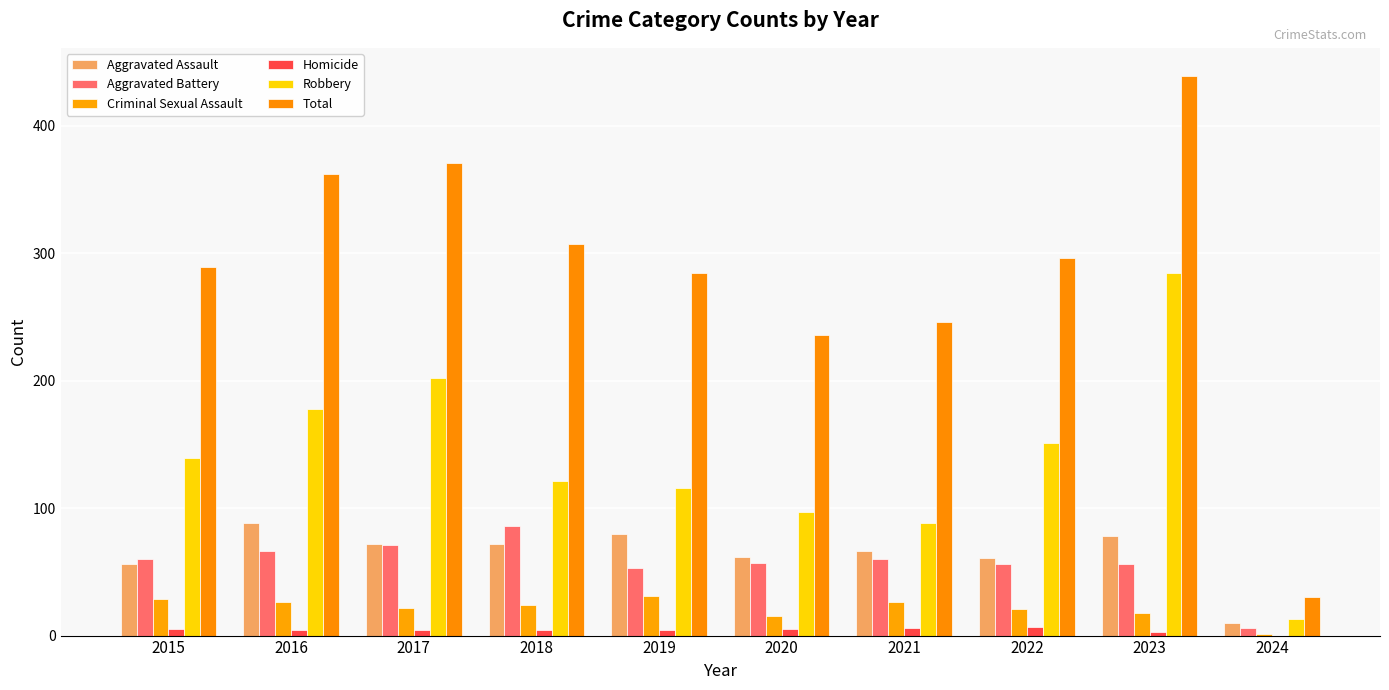

Are the bars horizontal?

No